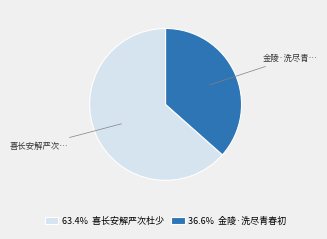

Combined, do 36.6% 金陵·洗尽青春初 and 63.4% 喜长安解严次杜少 account for over 50%?

Yes